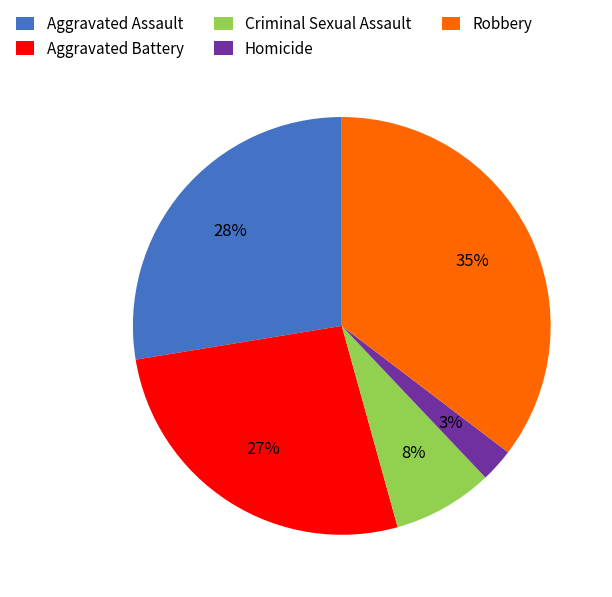

Does any single category account for the majority?

No